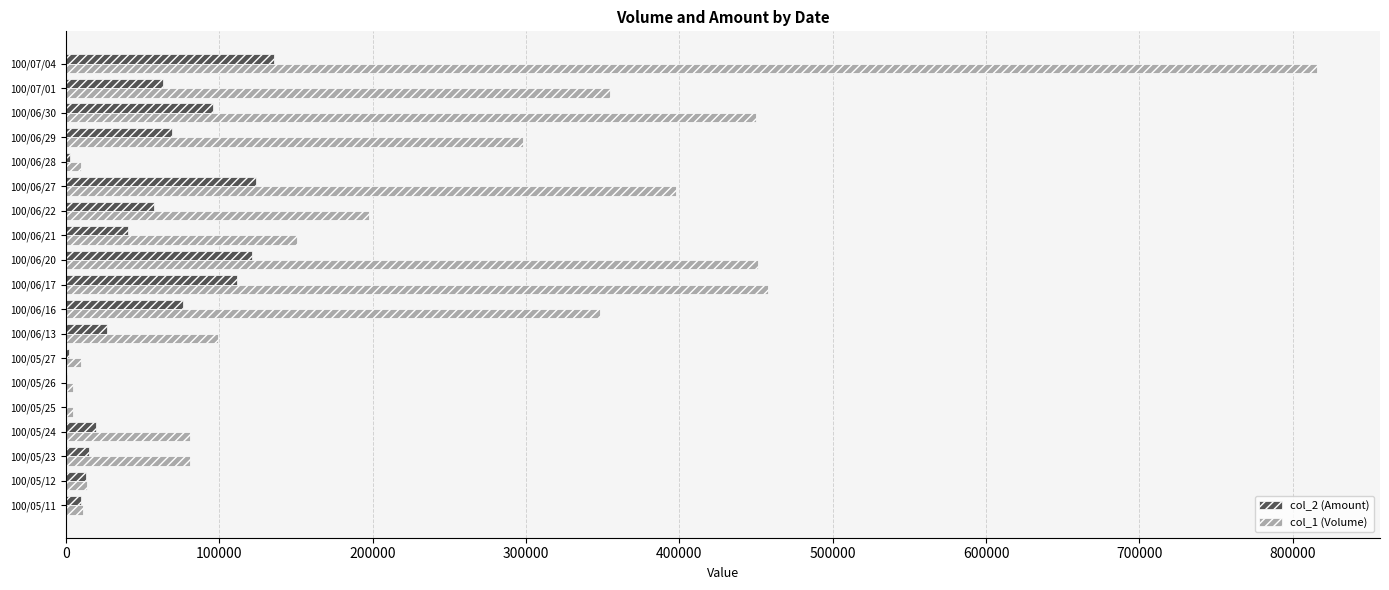

At which category is the sum across all series the highest?

100/07/04